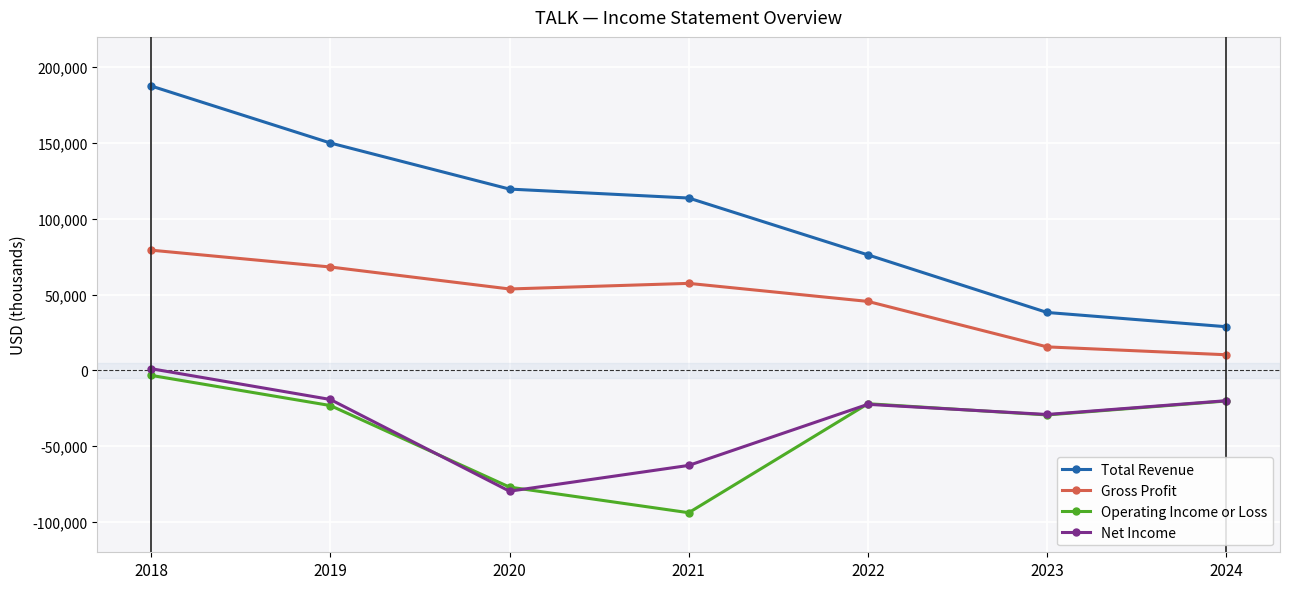

What is the difference between the maximum and second lowest values in the Operating Income or Loss series?

73700